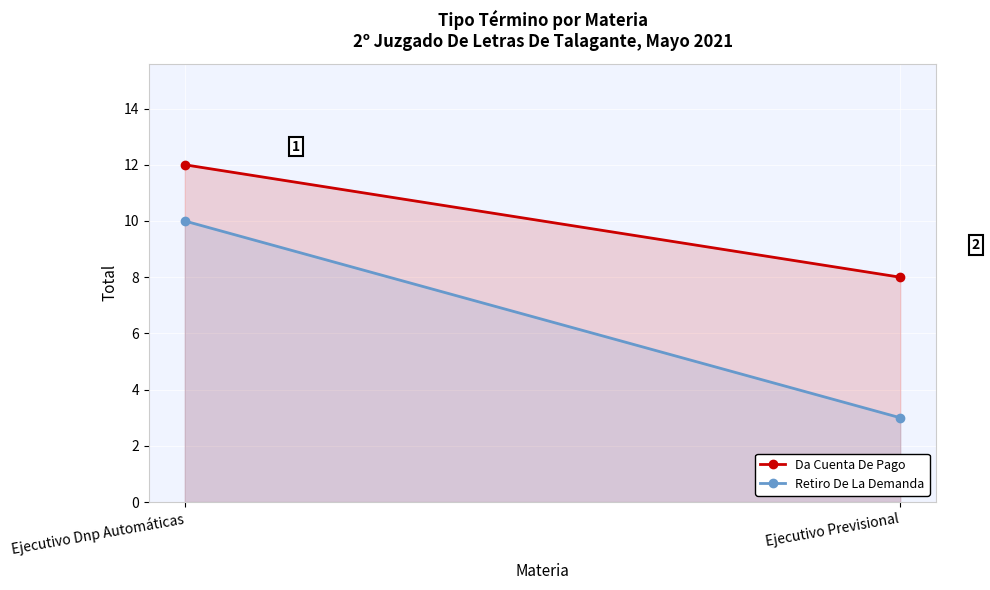

Between Ejecutivo Dnp Automáticas and Ejecutivo Previsional, which series saw the biggest shift?

Retiro De La Demanda